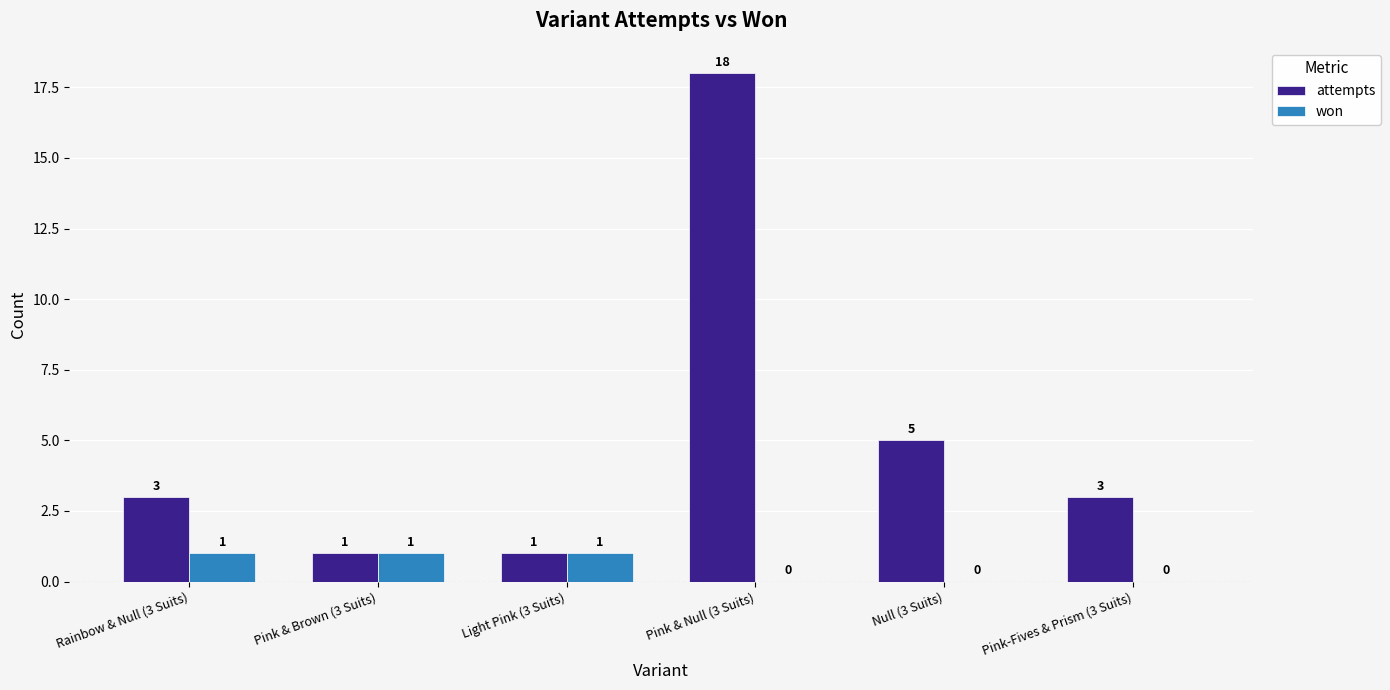

At which category is the sum across all series the highest?

Pink & Null (3 Suits)